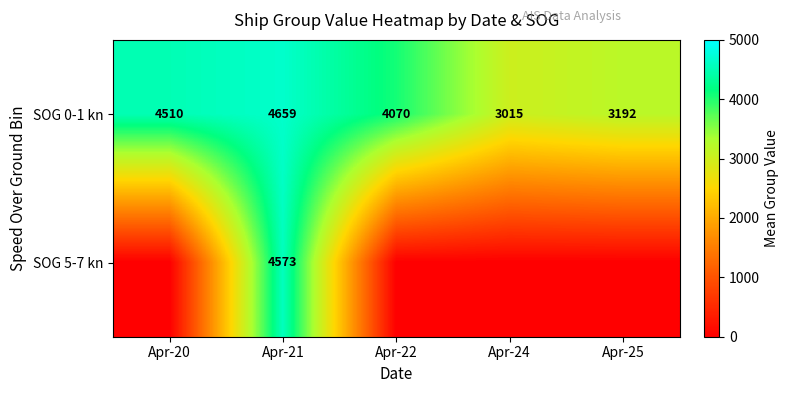

At which category is the sum across all series the highest?

Apr-21